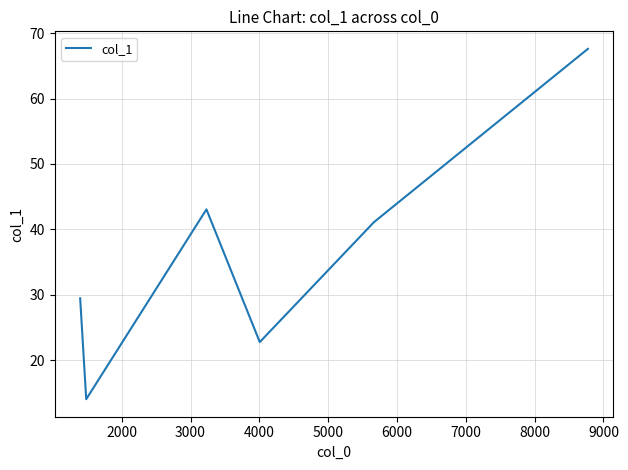

What is the average value?

36.3